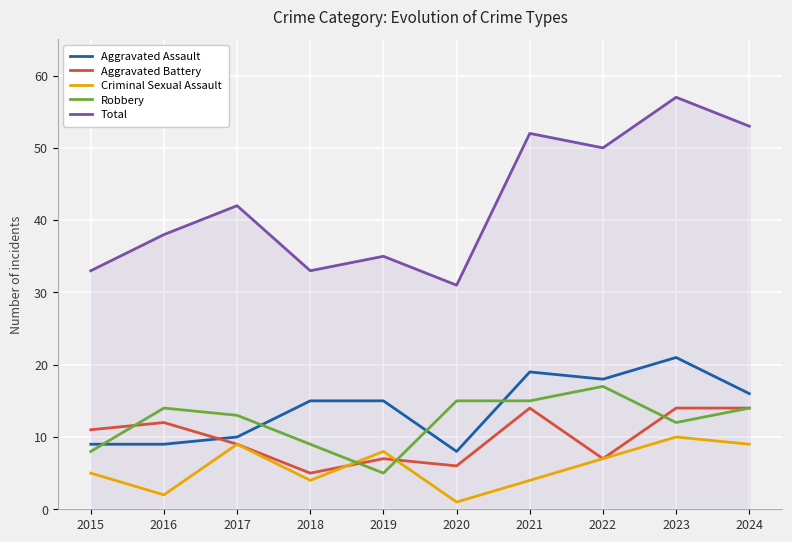

Reading left to right, list all the values displayed in this chart.

Aggravated Assault: 2015=9	2016=9	2017=10	2018=15	2019=15	2020=8	2021=19	2022=18	2023=21	2024=16
Aggravated Battery: 2015=11	2016=12	2017=9	2018=5	2019=7	2020=6	2021=14	2022=7	2023=14	2024=14
Criminal Sexual Assault: 2015=5	2016=2	2017=9	2018=4	2019=8	2020=1	2021=4	2022=7	2023=10	2024=9
Robbery: 2015=8	2016=14	2017=13	2018=9	2019=5	2020=15	2021=15	2022=17	2023=12	2024=14
Total: 2015=33	2016=38	2017=42	2018=33	2019=35	2020=31	2021=52	2022=50	2023=57	2024=53